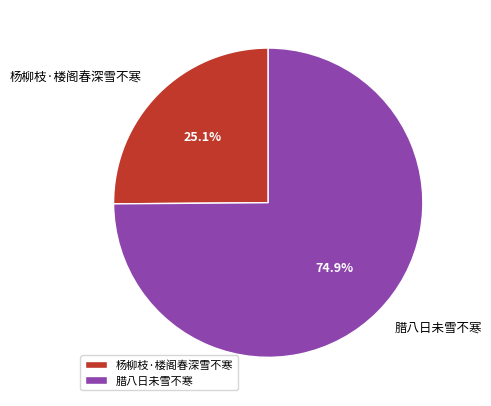

Which category has the smallest portion of the pie?

杨柳枝·楼阁春深雪不寒